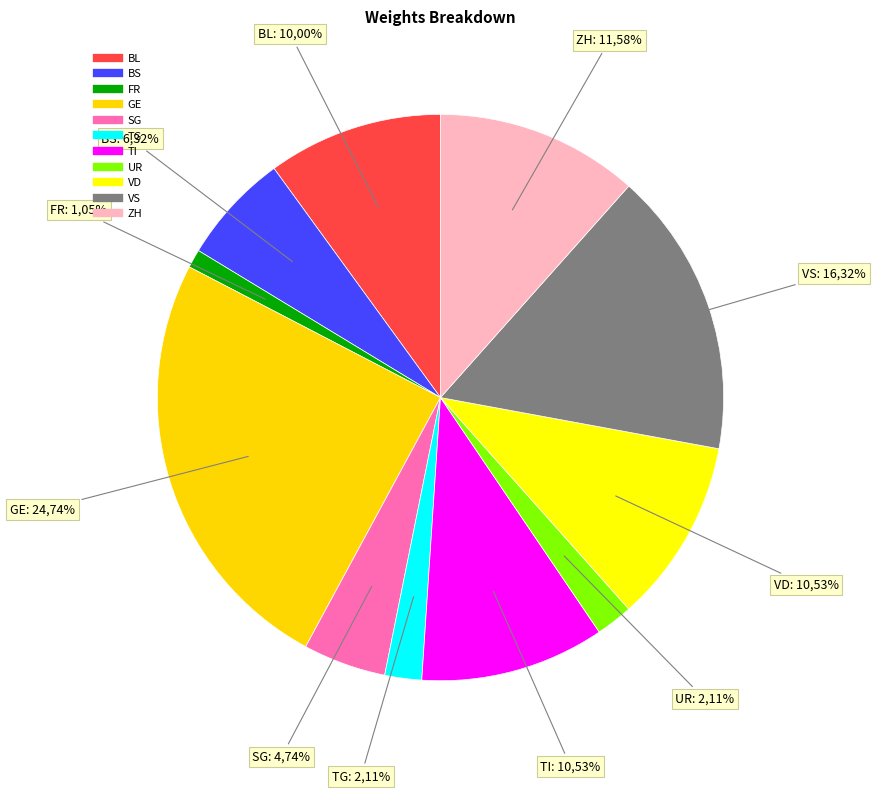

To the nearest percent, what portion does UR represent?

2%